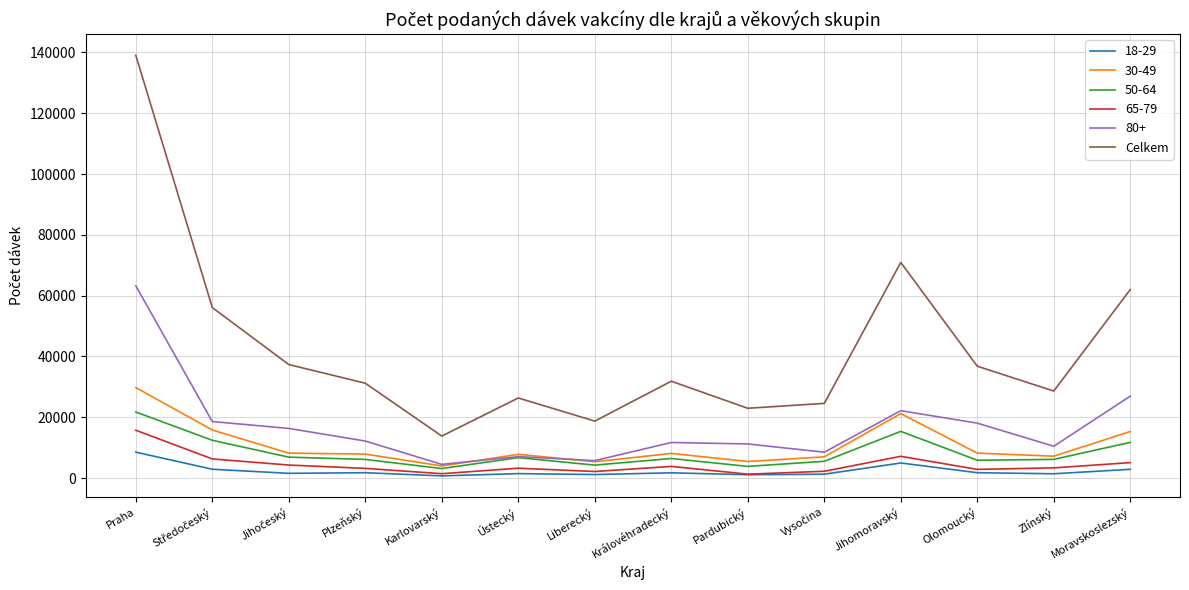

Is this an area chart (filled region under the line)?

No